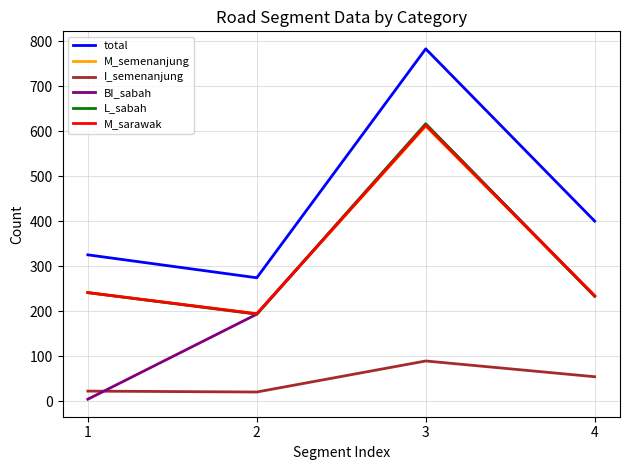

Which series has the largest range (max minus min)?

BI_sabah